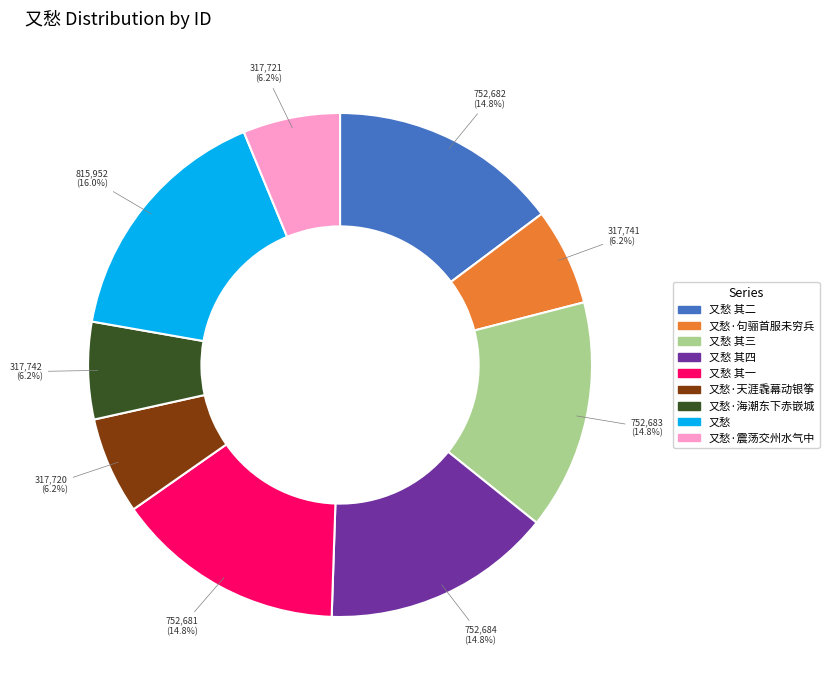

Is there any slice that represents more than half of the pie?

No